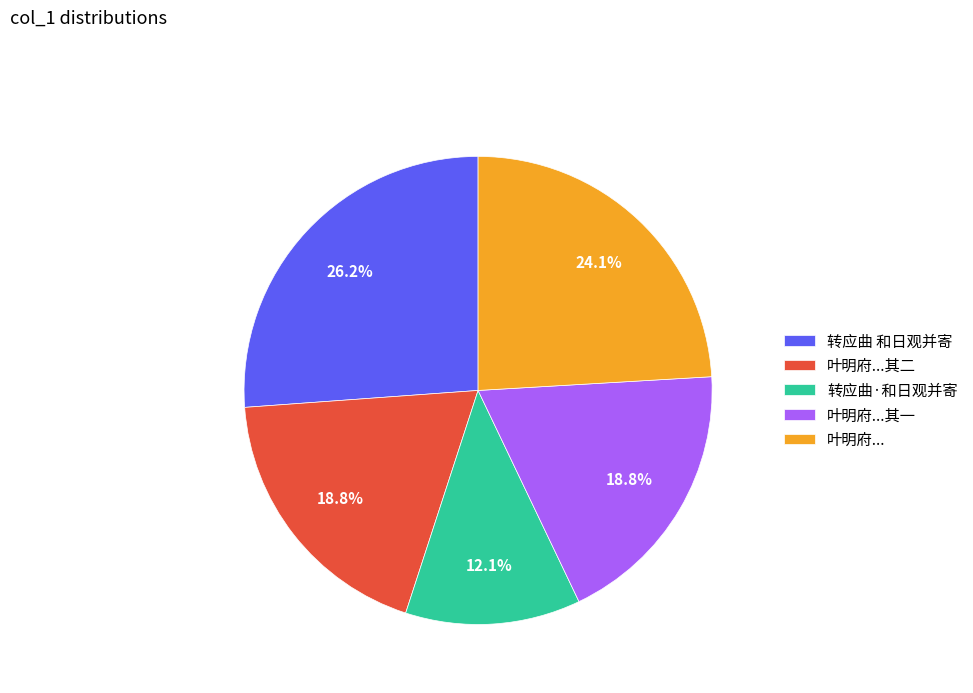

Between 叶明府...其一 and 转应曲·和日观并寄, which is larger?

叶明府...其一